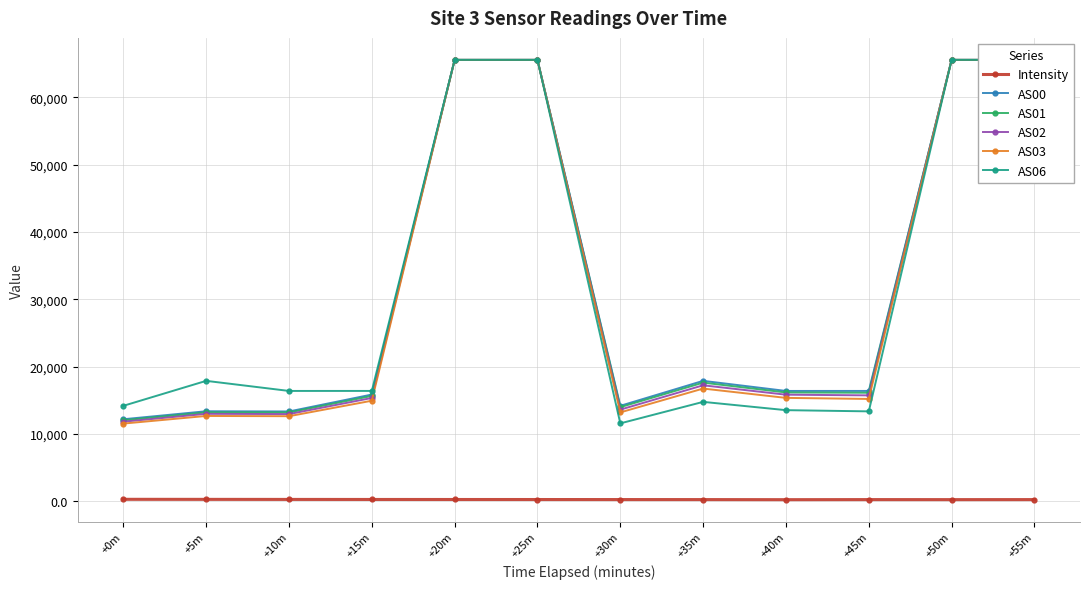

Which label corresponds to the smallest value in the chart?

+40m